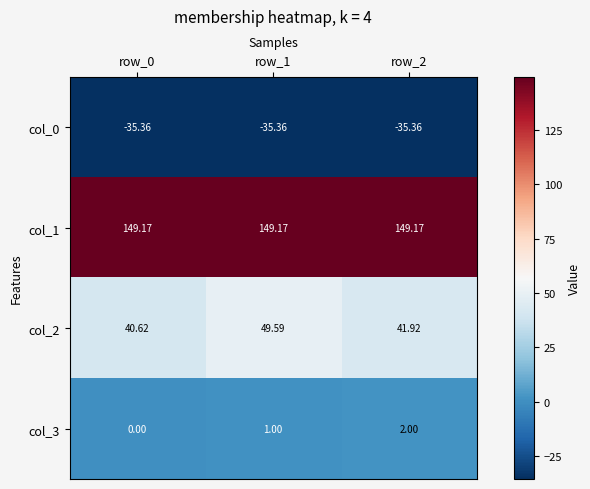

Count the number of categories in the chart.

3